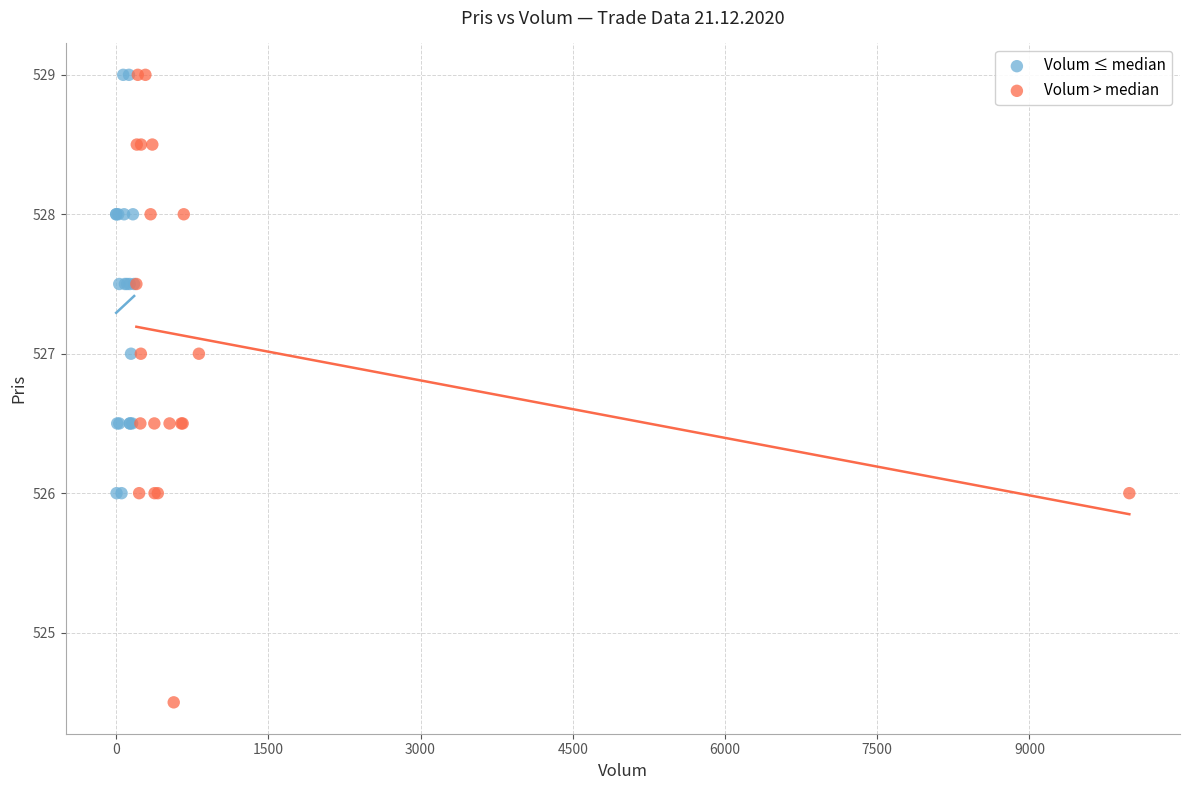

What are all the series names shown in the legend?

Volum ≤ median, Volum > median